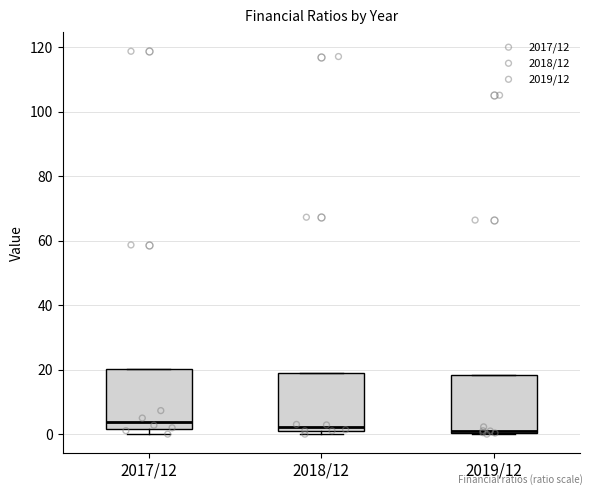

Where is the lower edge of the box for 2019/12 on the y-axis? The values are not printed on the chart, so give them approximately, as read against the axis.

0